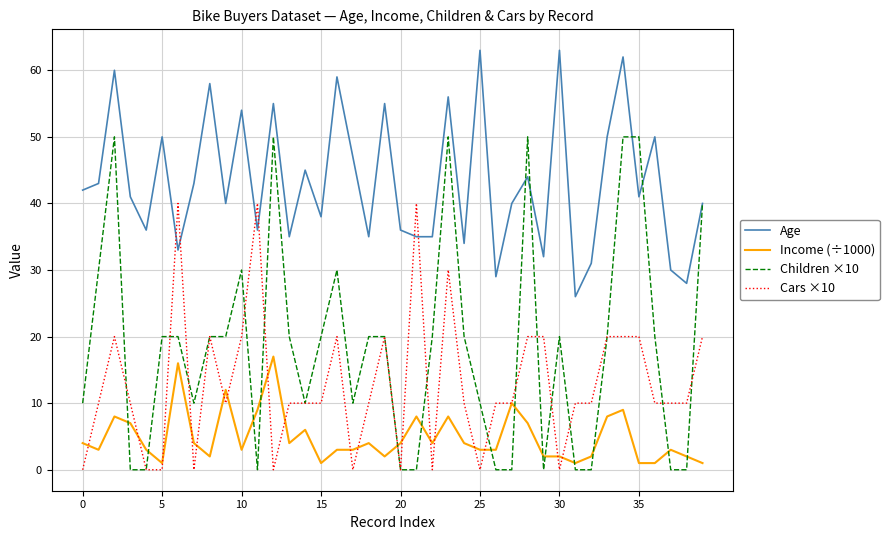

True or false: Children ×10 has more than 1 interior local peaks.

True